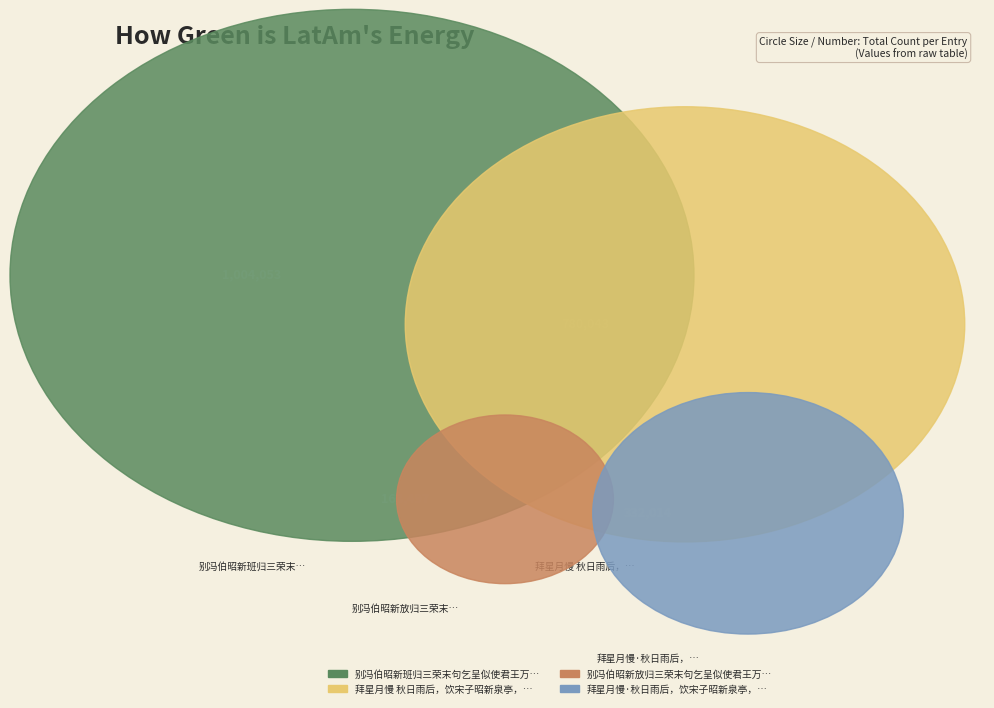

What is the smallest slice in the pie chart?

别冯伯昭新放归三荣末句乞呈似使君王万里年